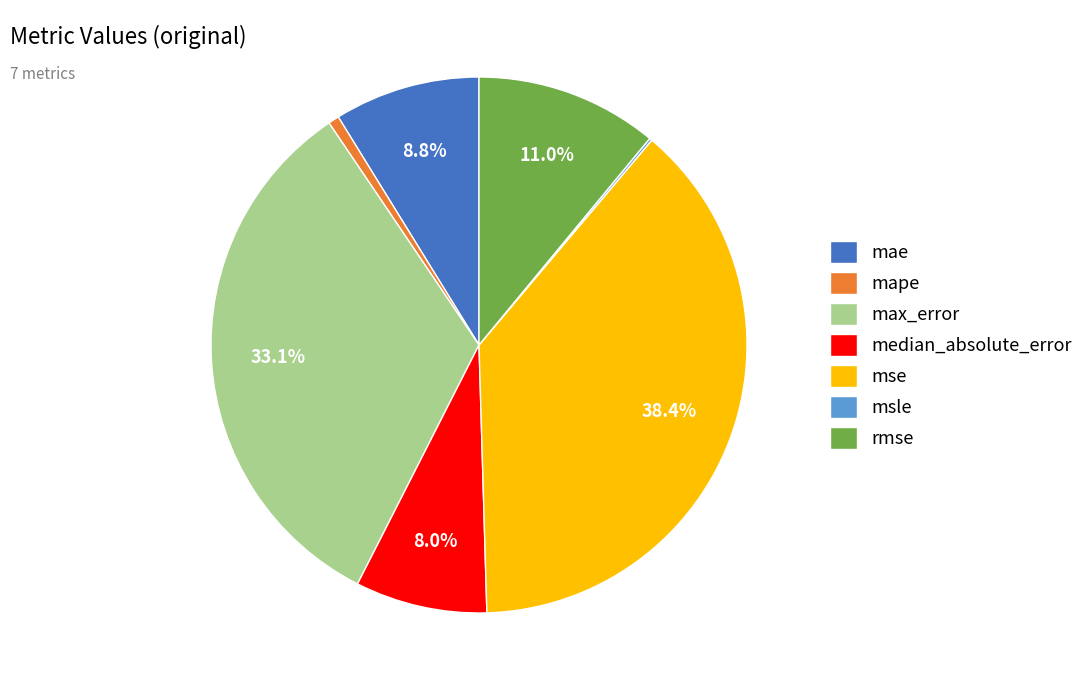

Does mse account for over 50% of the chart?

No